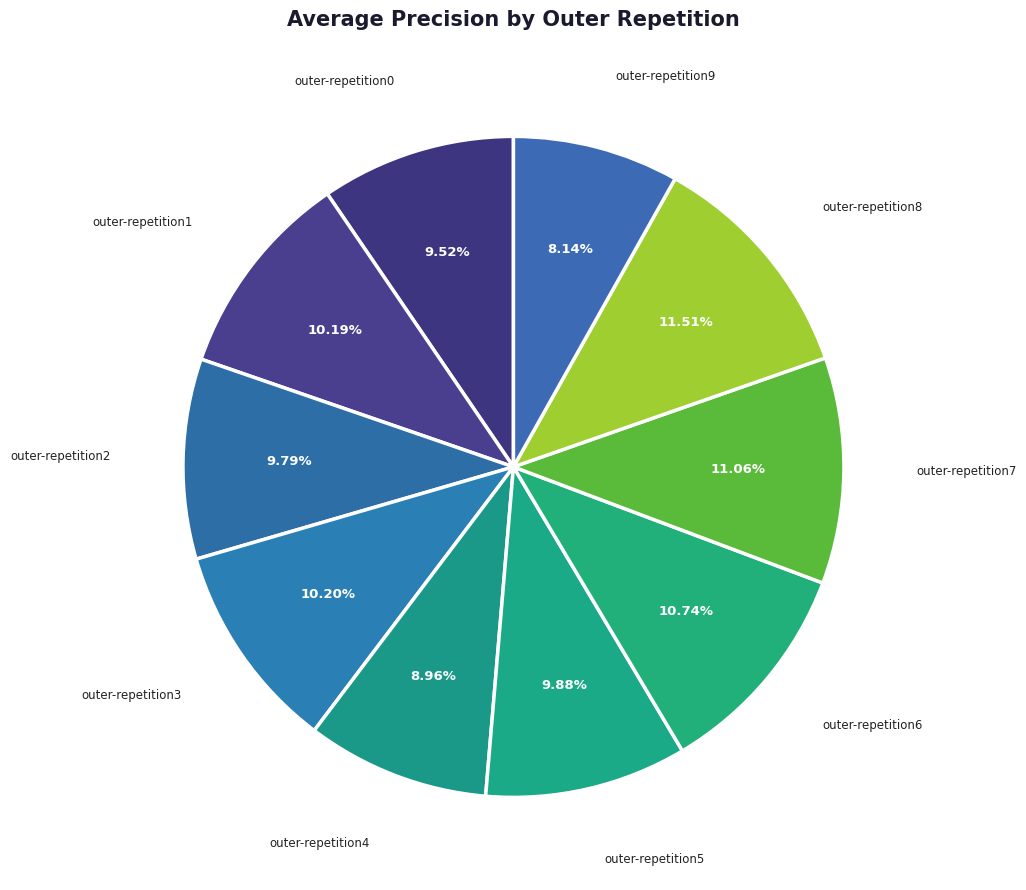

Is there a majority slice in this chart?

No